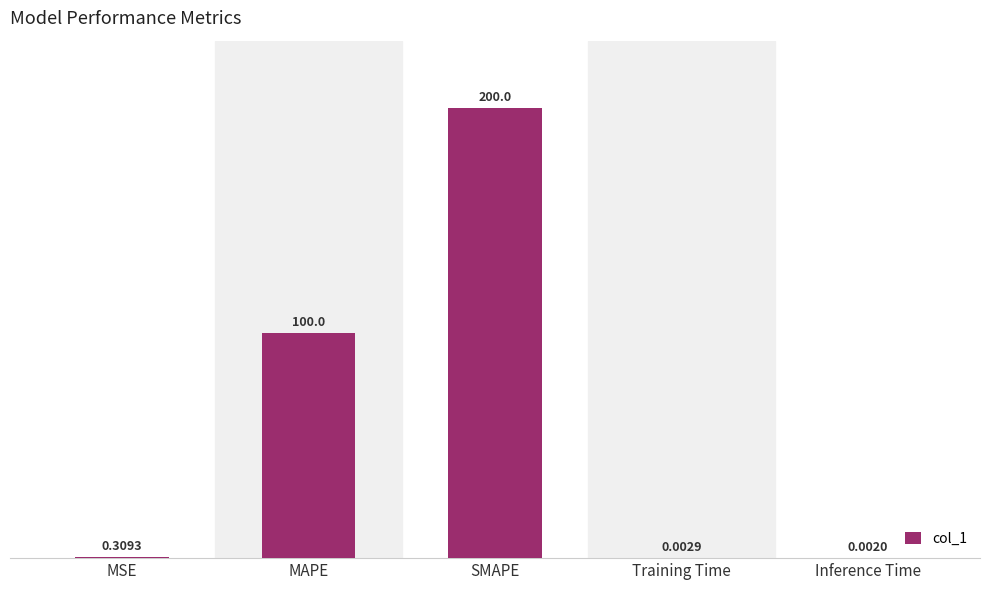

Are the bars grouped side by side (vs. stacked)?

No